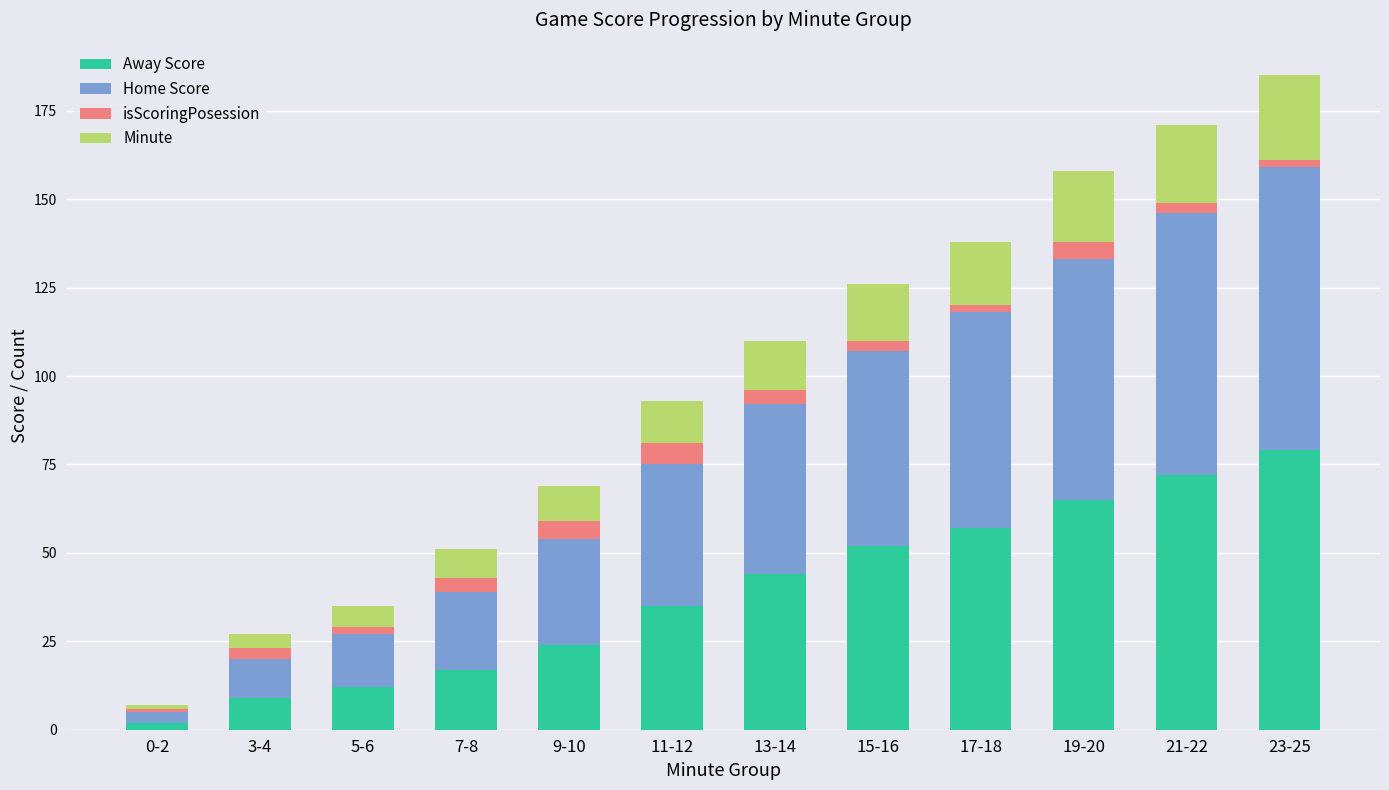

What is the highest value of the Away Score series?

79